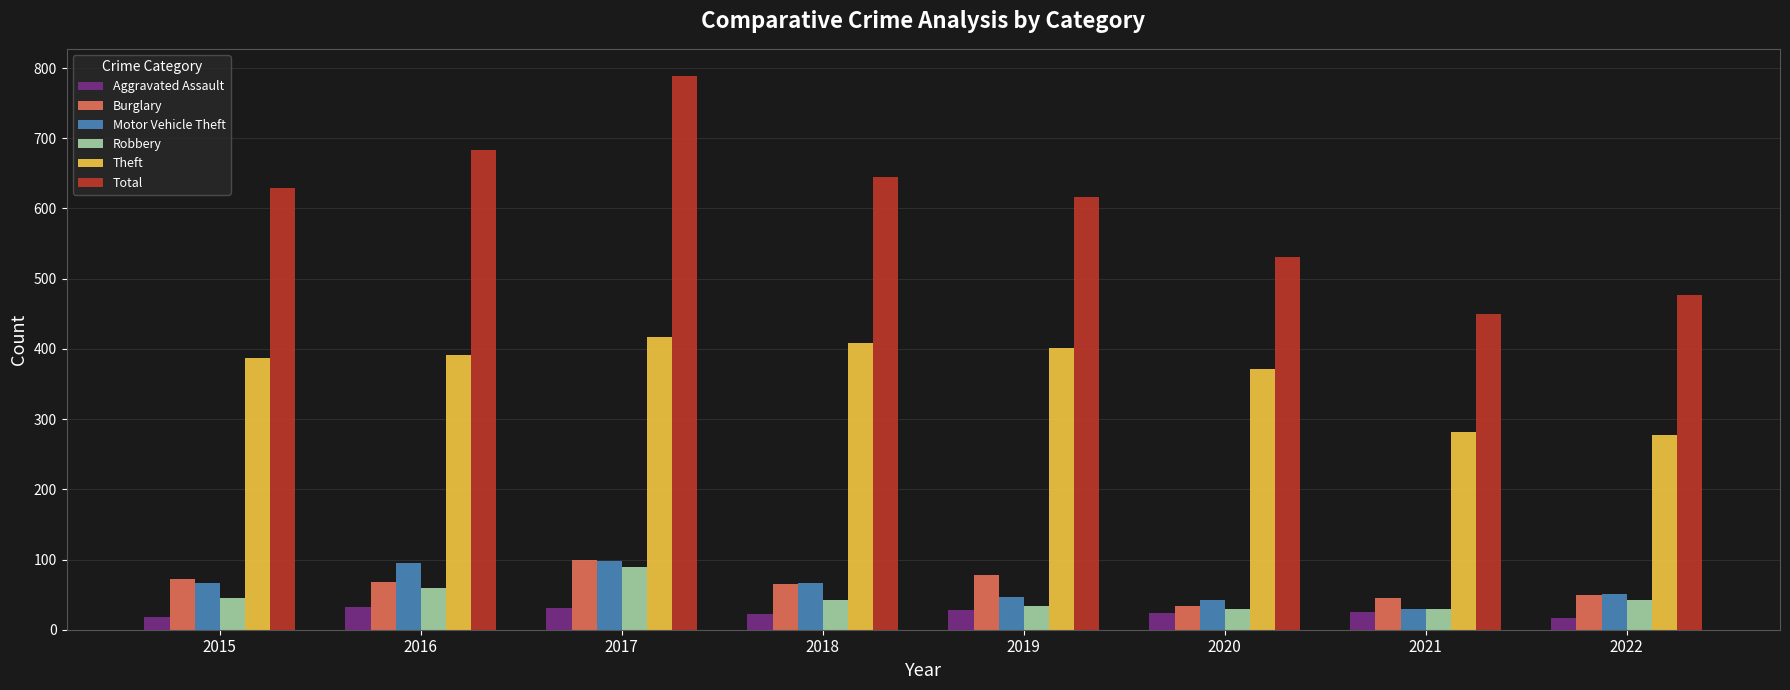

What is the lowest value of the Robbery series?

29